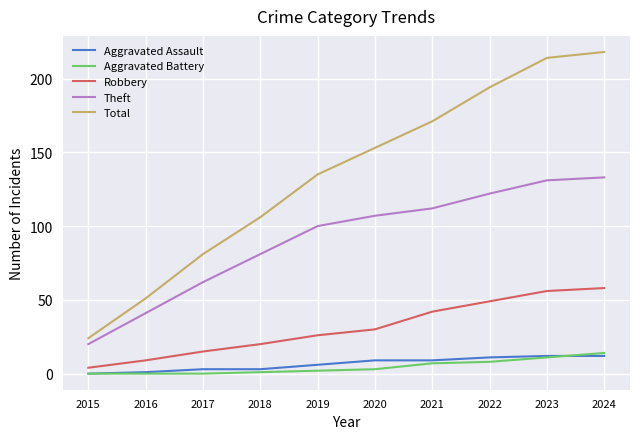

Reading left to right, what are all the values shown in this chart?

Aggravated Assault: 2015=0	2016=1	2017=3	2018=3	2019=6	2020=9	2021=9	2022=11	2023=12	2024=12
Aggravated Battery: 2015=0	2016=0	2017=0	2018=1	2019=2	2020=3	2021=7	2022=8	2023=11	2024=14
Robbery: 2015=4	2016=9	2017=15	2018=20	2019=26	2020=30	2021=42	2022=49	2023=56	2024=58
Theft: 2015=20	2016=41	2017=62	2018=81	2019=100	2020=107	2021=112	2022=122	2023=131	2024=133
Total: 2015=24	2016=51	2017=81	2018=106	2019=135	2020=153	2021=171	2022=194	2023=214	2024=218